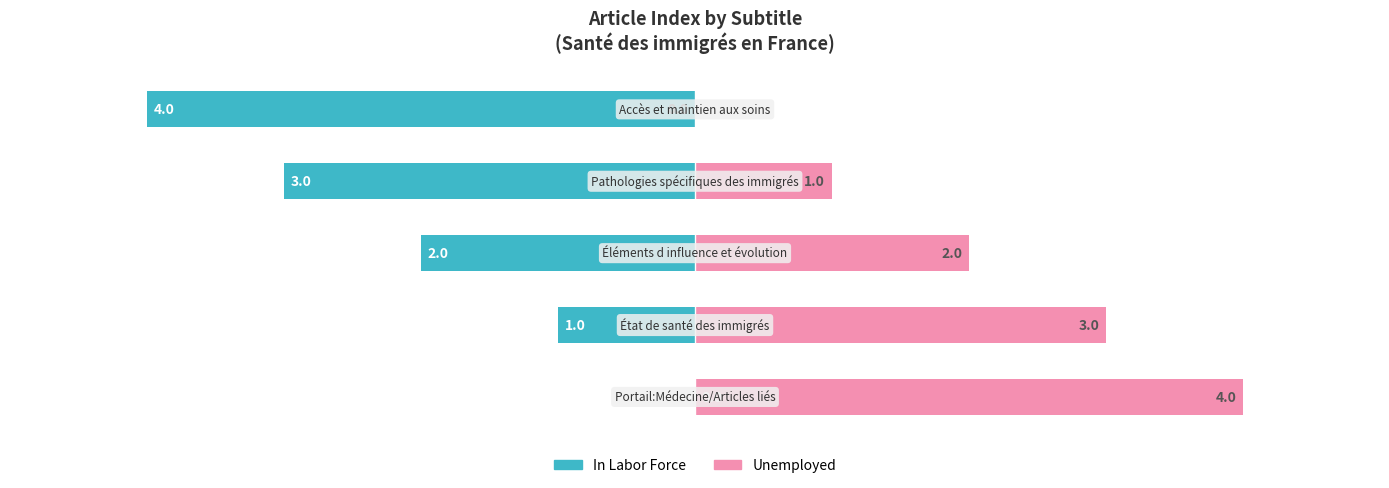

At how many categories does at least one series exceed 3?

2